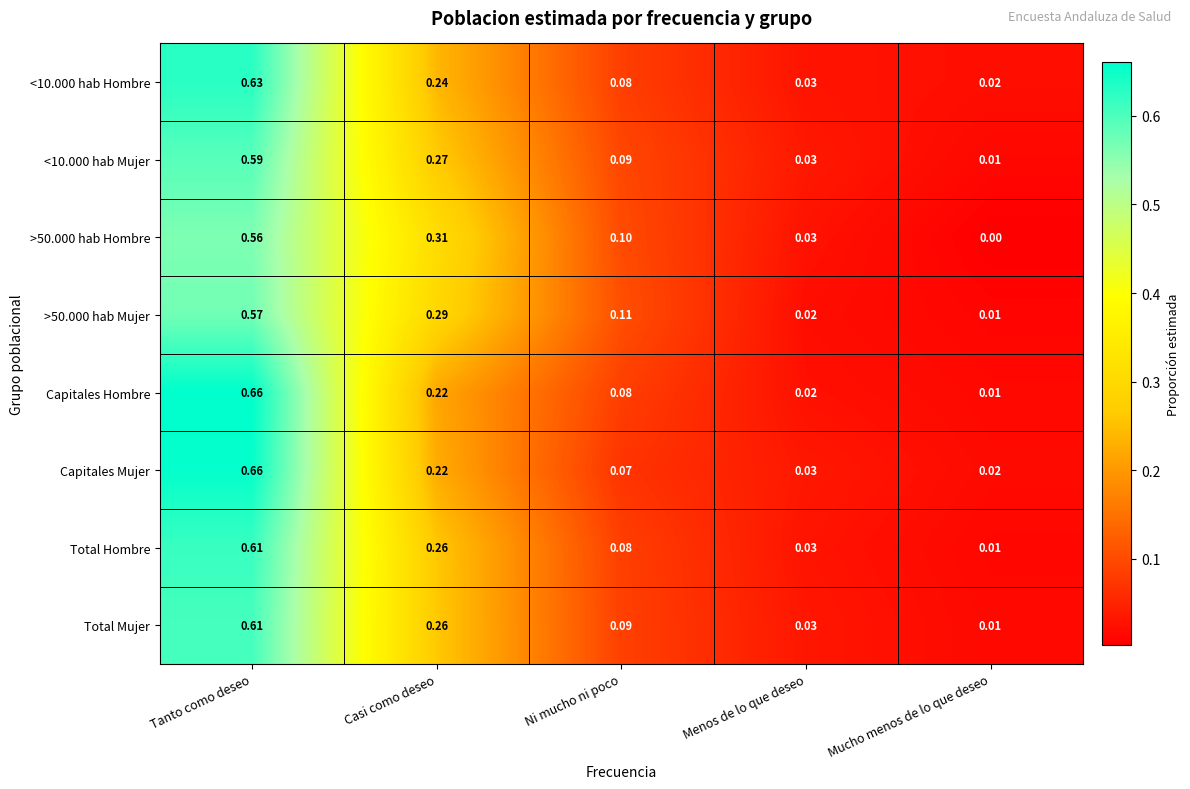

At how many categories does at least one series exceed 0?

5